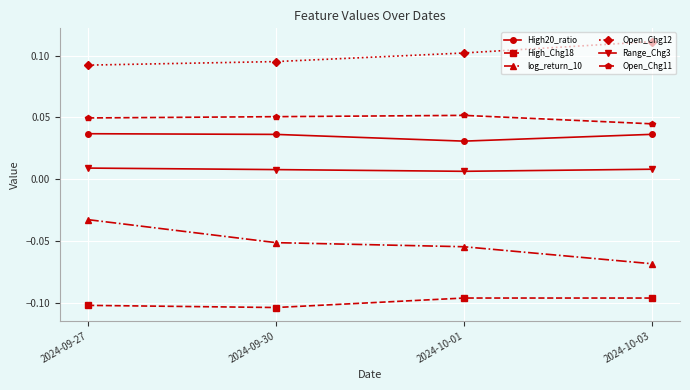

The value of Open_Chg11 at 2024-10-01 is 0.1. True or false?

True